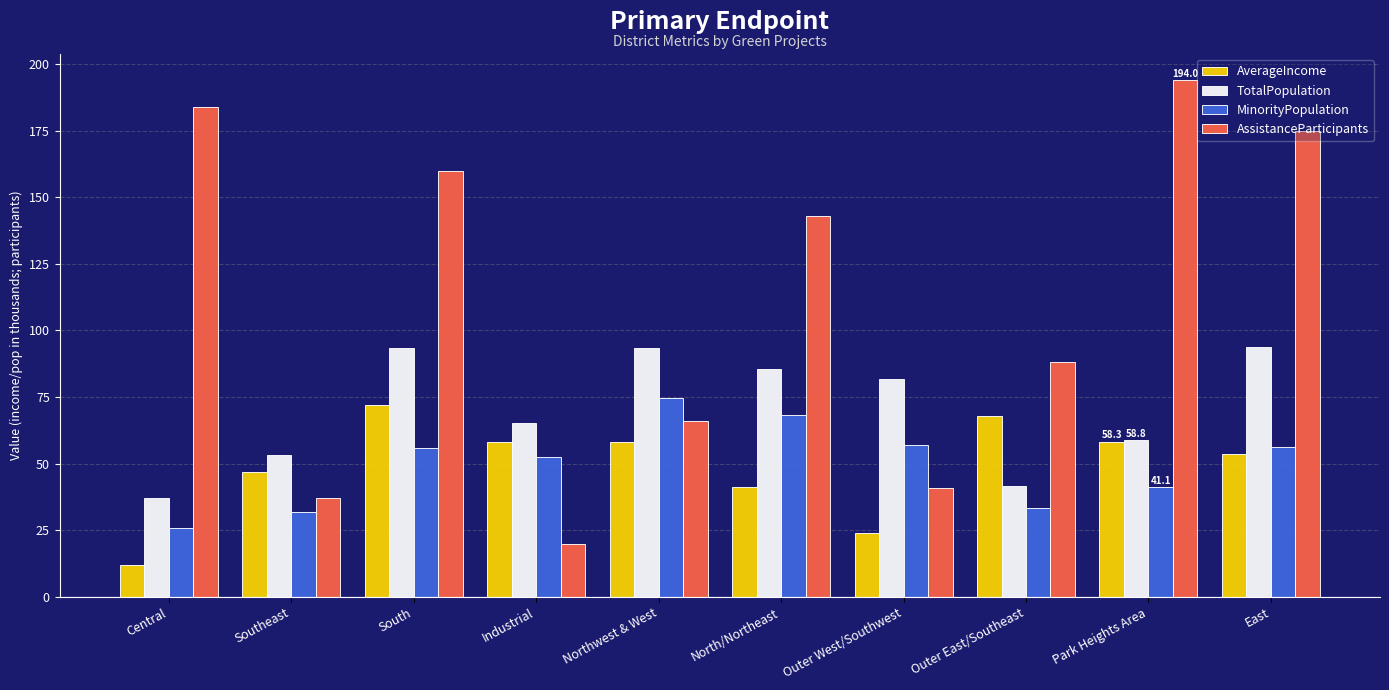

How many groups of bars are there?

10